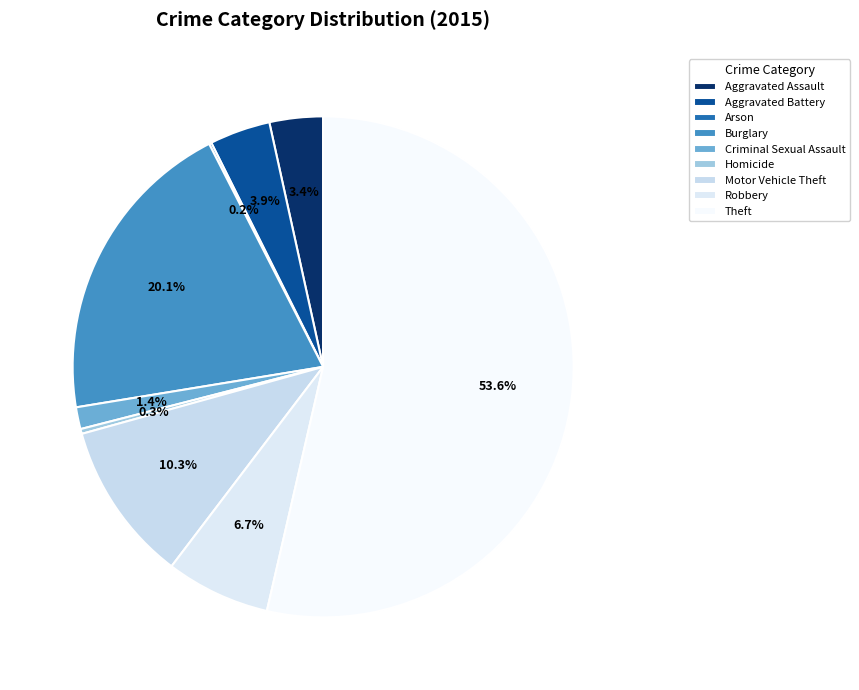

How many slices are in this pie chart?

9